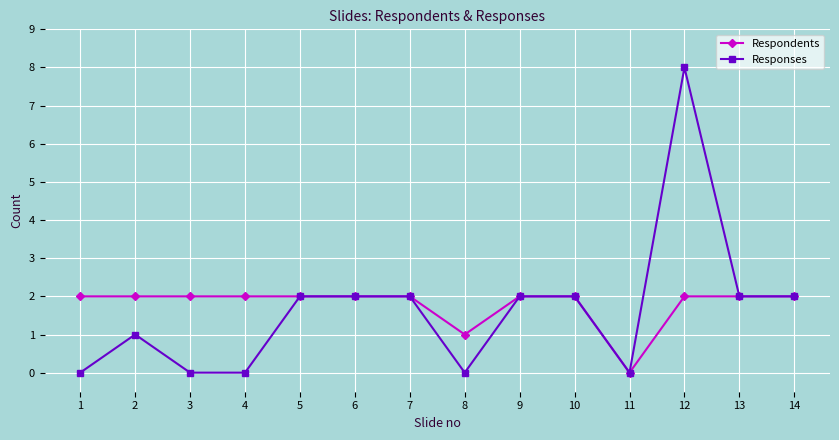

Rank the series by their average value, from lowest to highest.

Responses, Respondents